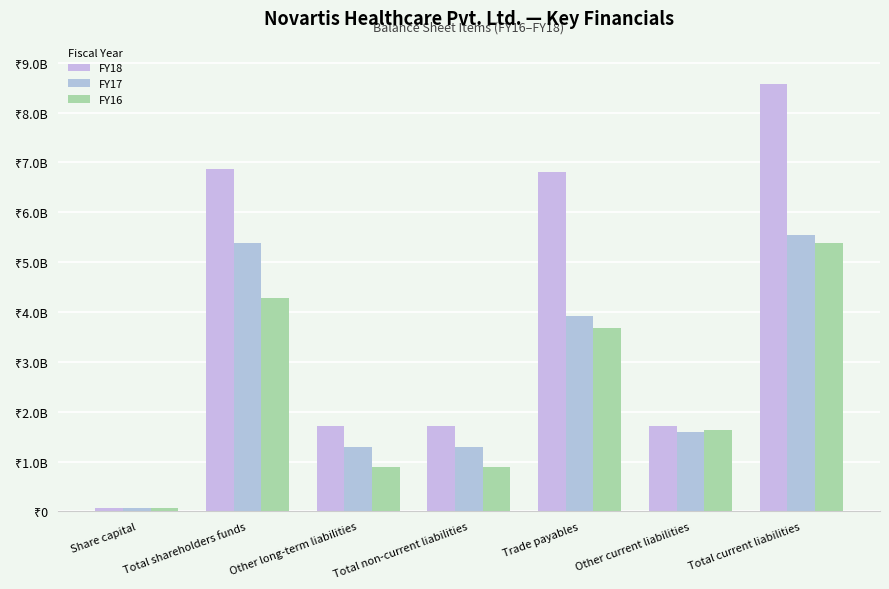

What is the approximate value of FY18 at Total current liabilities?

8578200000